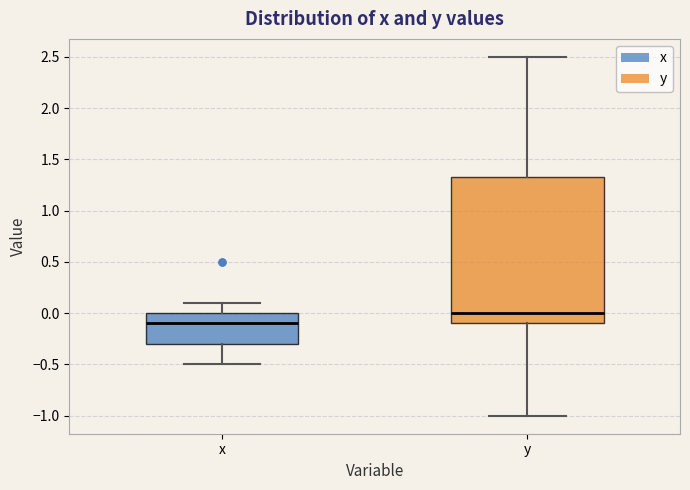

Reading left to right, transcribe this box plot: for each box, give where its median line is, the range the box spans, and where its two whiskers end, as read against the y-axis. The values are not printed on the chart, so give them approximately, as read against the axis.

x: median -0.10, box -0.30 to 0.00, whiskers -0.50 to 0.10
y: median 0.00, box -0.10 to 1.35, whiskers -1.00 to 2.50